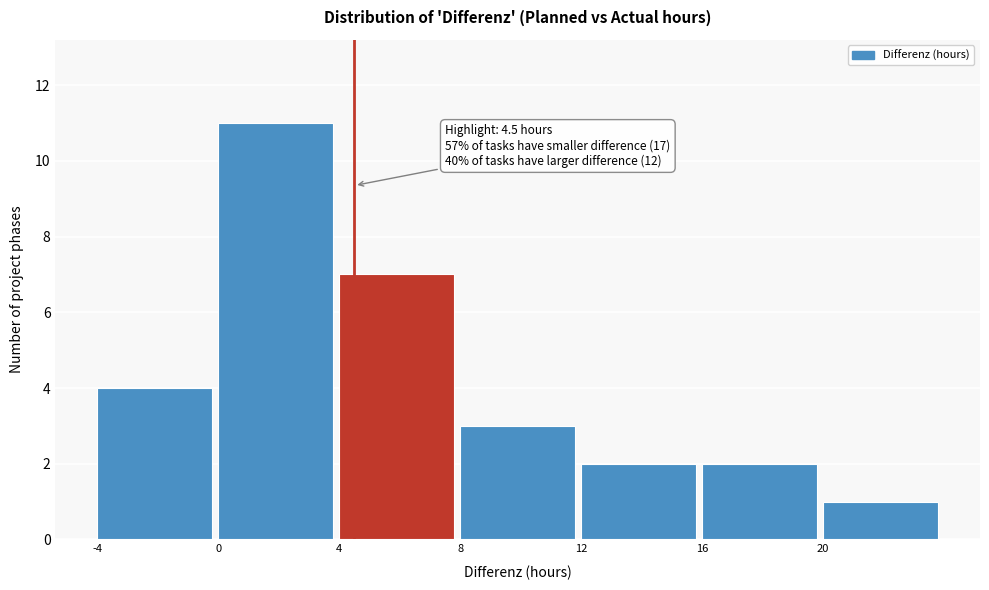

Over which range of the x-axis is the bar tallest?

0 to 4